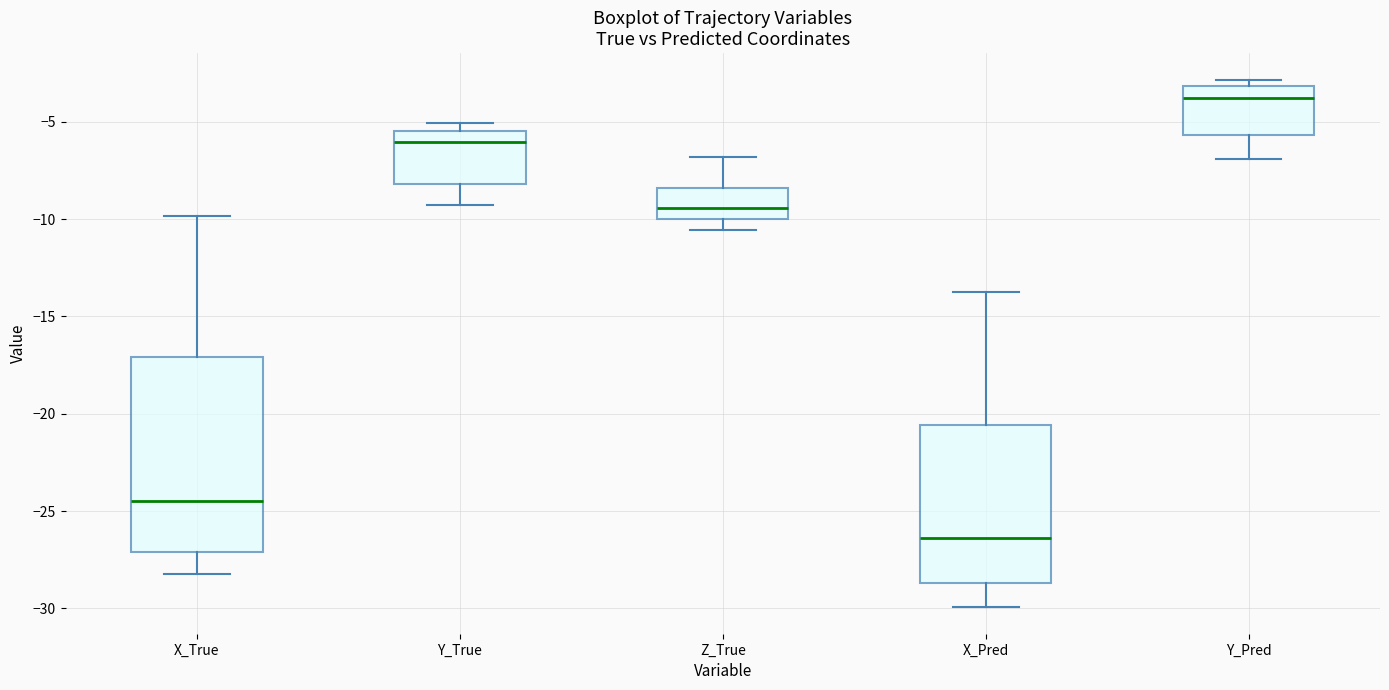

Where is the lower edge of the box for X_Pred on the y-axis? The values are not printed on the chart, so give them approximately, as read against the axis.

-28.5